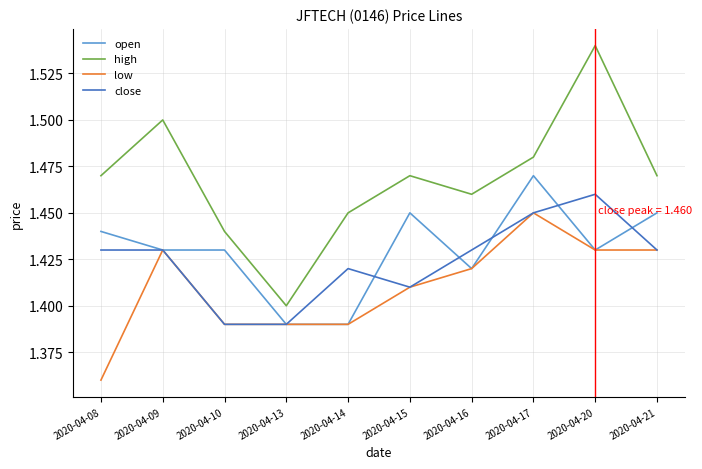

Which series has the widest spread of values?

high